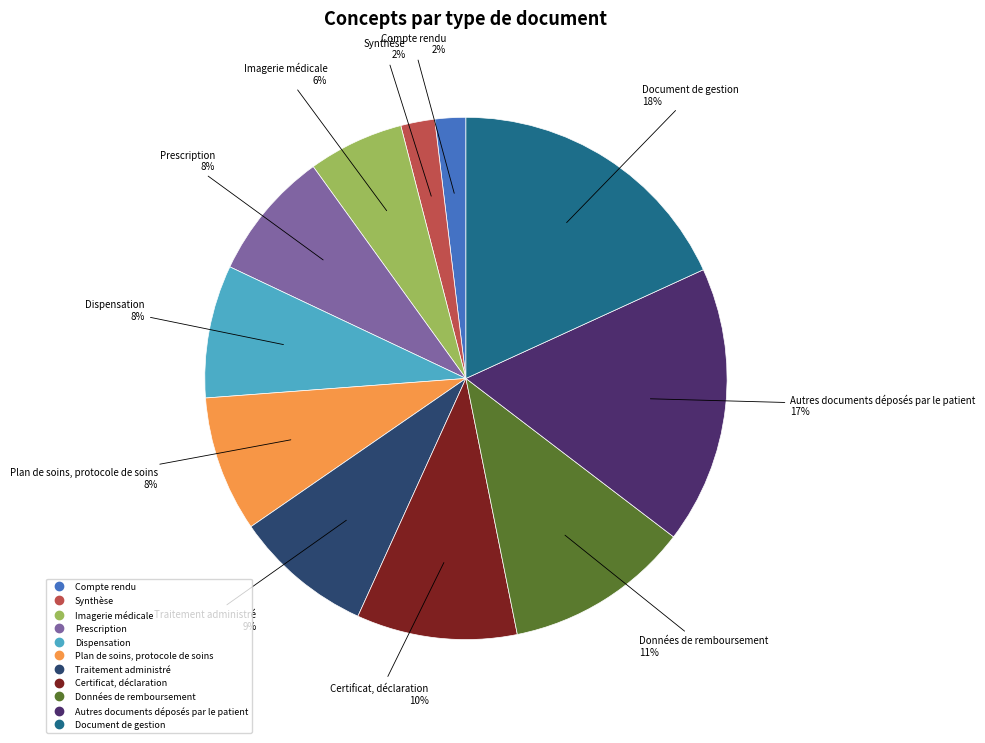

Do Autres documents déposés par le patient and Traitement administré together represent more than half of the pie?

No